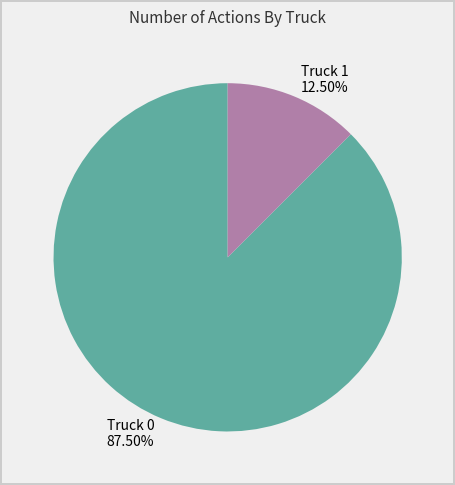

Which category has the biggest portion of the pie?

Truck 0